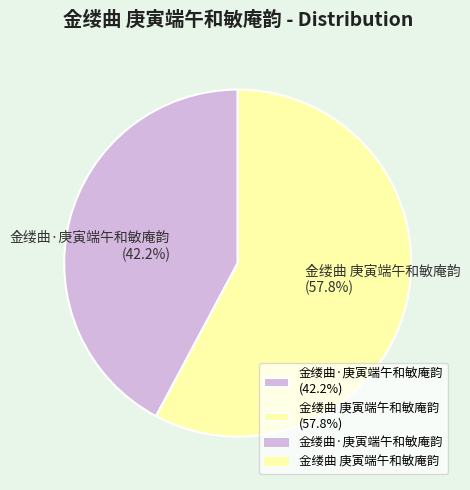

To the nearest percent, what is the average slice percentage?

50%